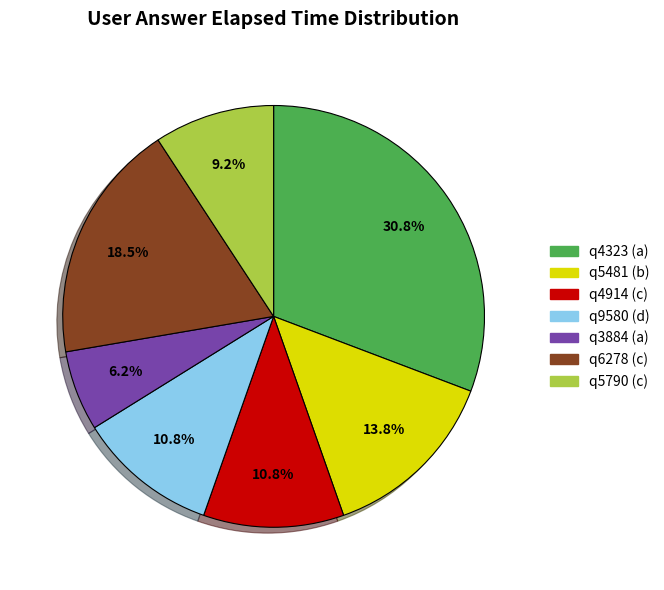

Does q6278 (c) represent more than half of the total?

No